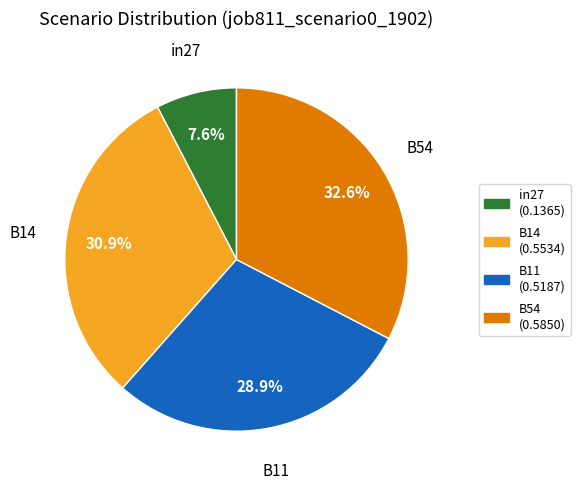

Is there a majority slice in this chart?

No